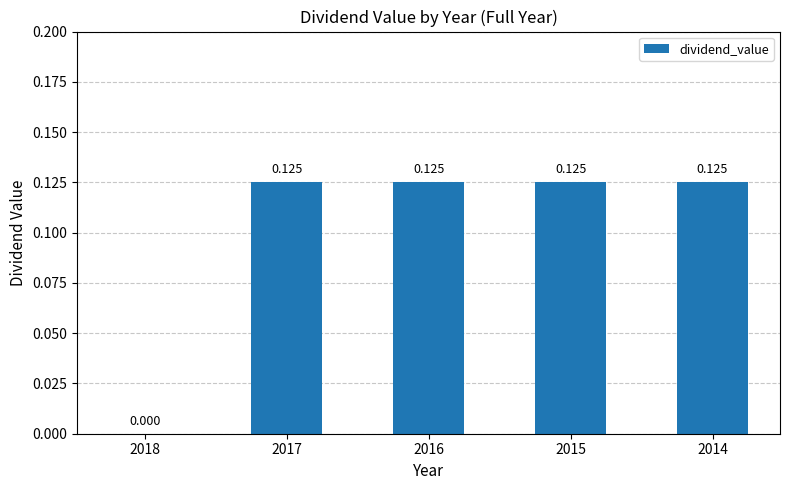

How many values exceed 0?

4